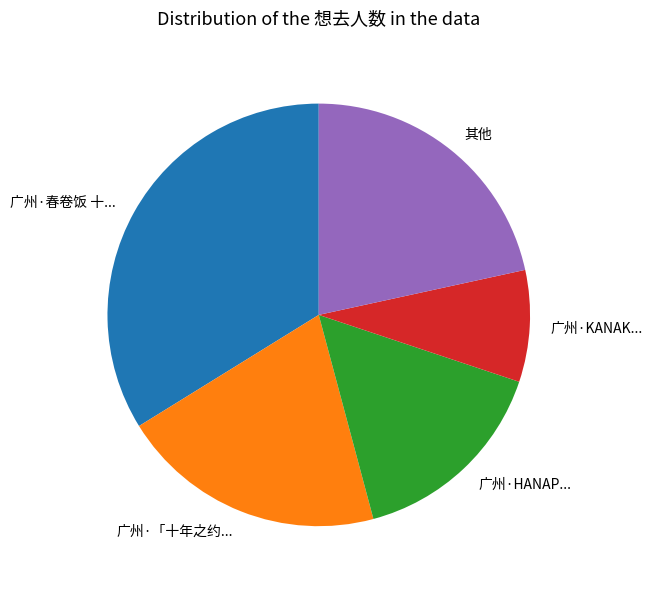

Count the number of slices in the pie.

5